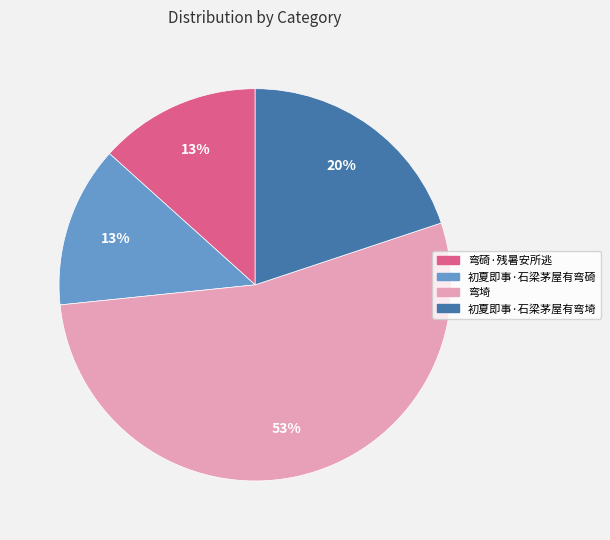

To the nearest percent, what is the difference between the largest and smallest slice percentages?

40%